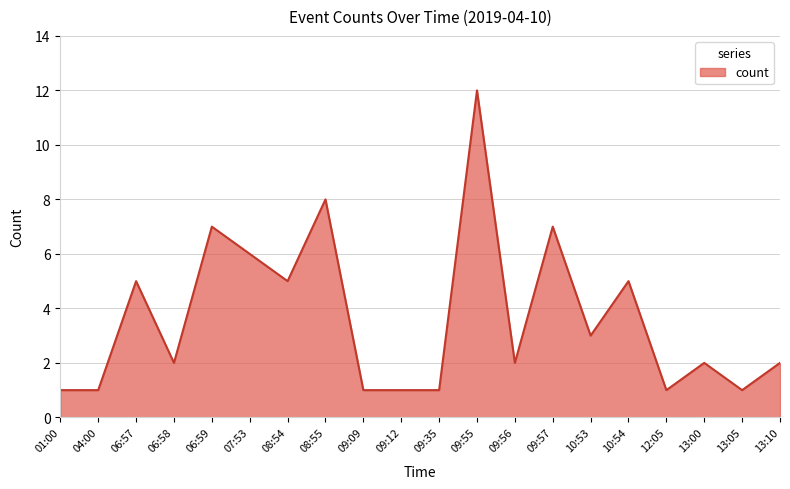

What is the average value?

4